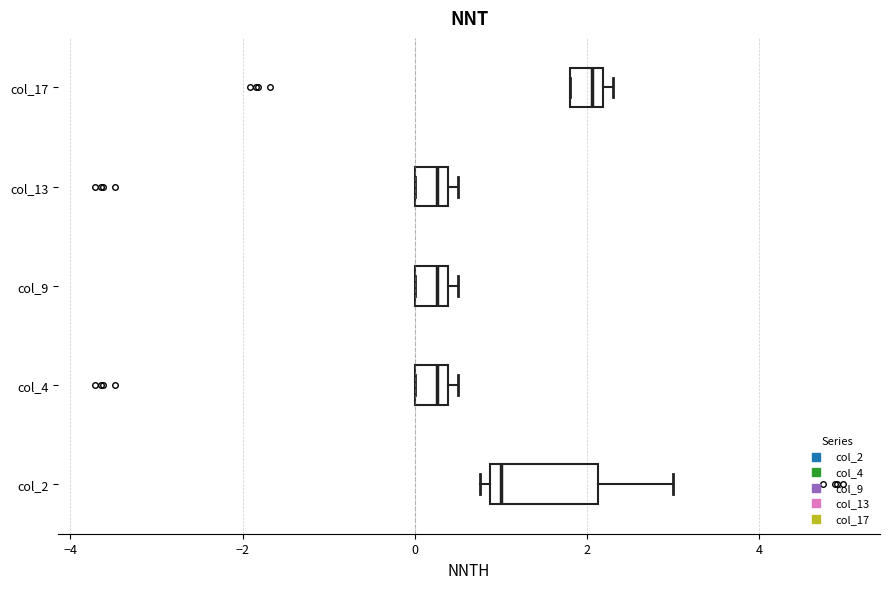

Reading bottom to top, transcribe this box plot: for each box, give where its median line is, the range the box spans, and where its two whiskers end, as read against the x-axis. The values are not printed on the chart, so give them approximately, as read against the axis.

col_2: median 1.0, box 0.8 to 2.2, whiskers 0.8 (just left of the box's left edge) to 3.0
col_4: median 0.2, box 0.0 to 0.4, whiskers 0.0 to 0.6
col_9: median 0.2, box 0.0 to 0.4, whiskers 0.0 to 0.6
col_13: median 0.2, box 0.0 to 0.4, whiskers 0.0 to 0.6
col_17: median 2.0, box 1.8 to 2.2, whiskers 1.8 to 2.4